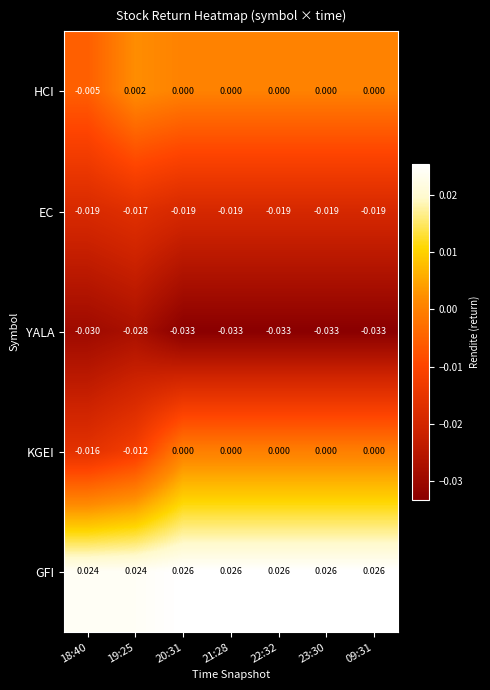

Rank the series by their maximum value, from highest to lowest.

GFI, HCI, KGEI, EC, YALA